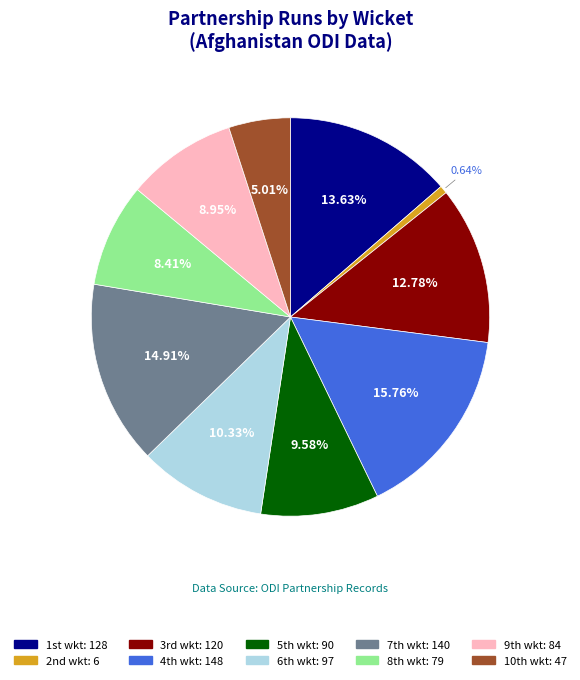

To the nearest percent, what is the average slice percentage?

10%